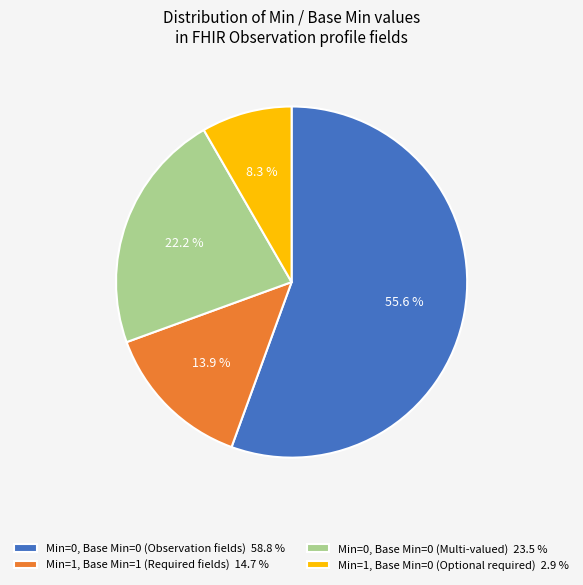

Combined, do Min=0, Base Min=0 (Observation fields) 58.8 % and Min=1, Base Min=1 (Required fields) 14.7 % account for over 50%?

Yes